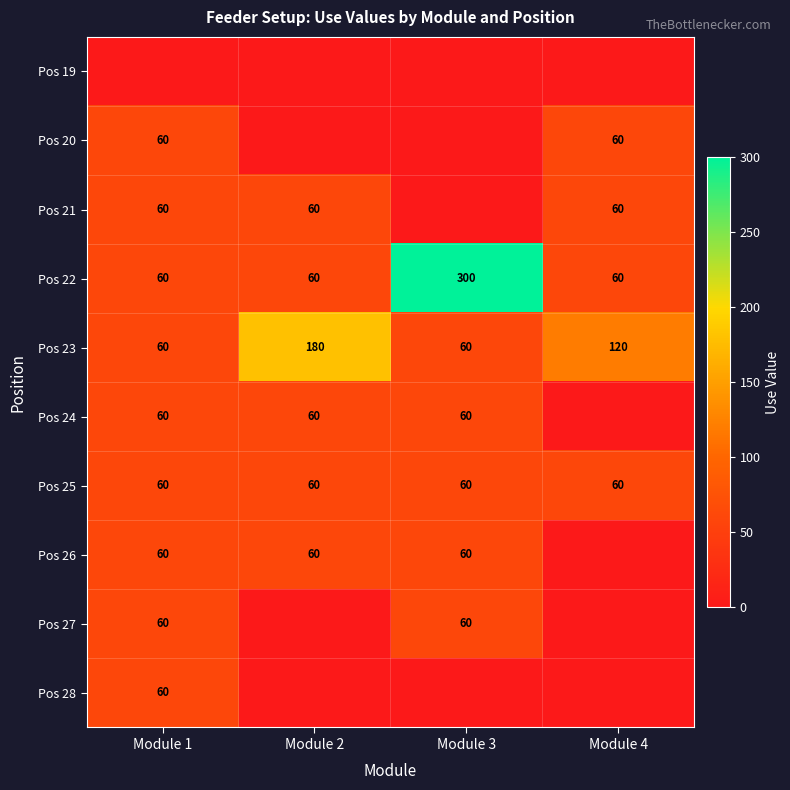

What is the total value across all series at Module 2?

480